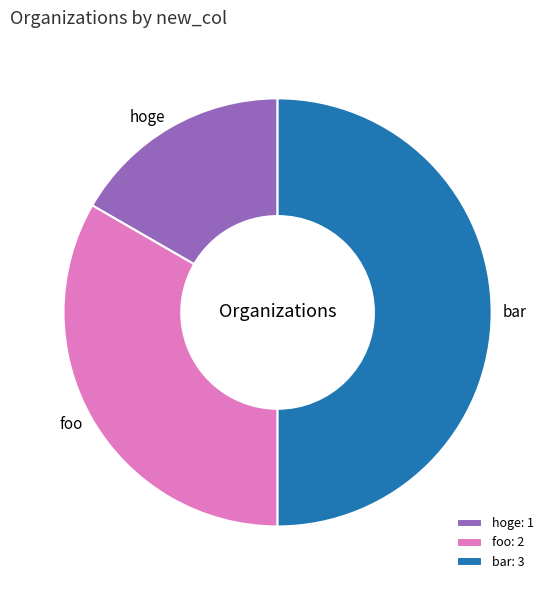

How many segments does this pie chart have?

3